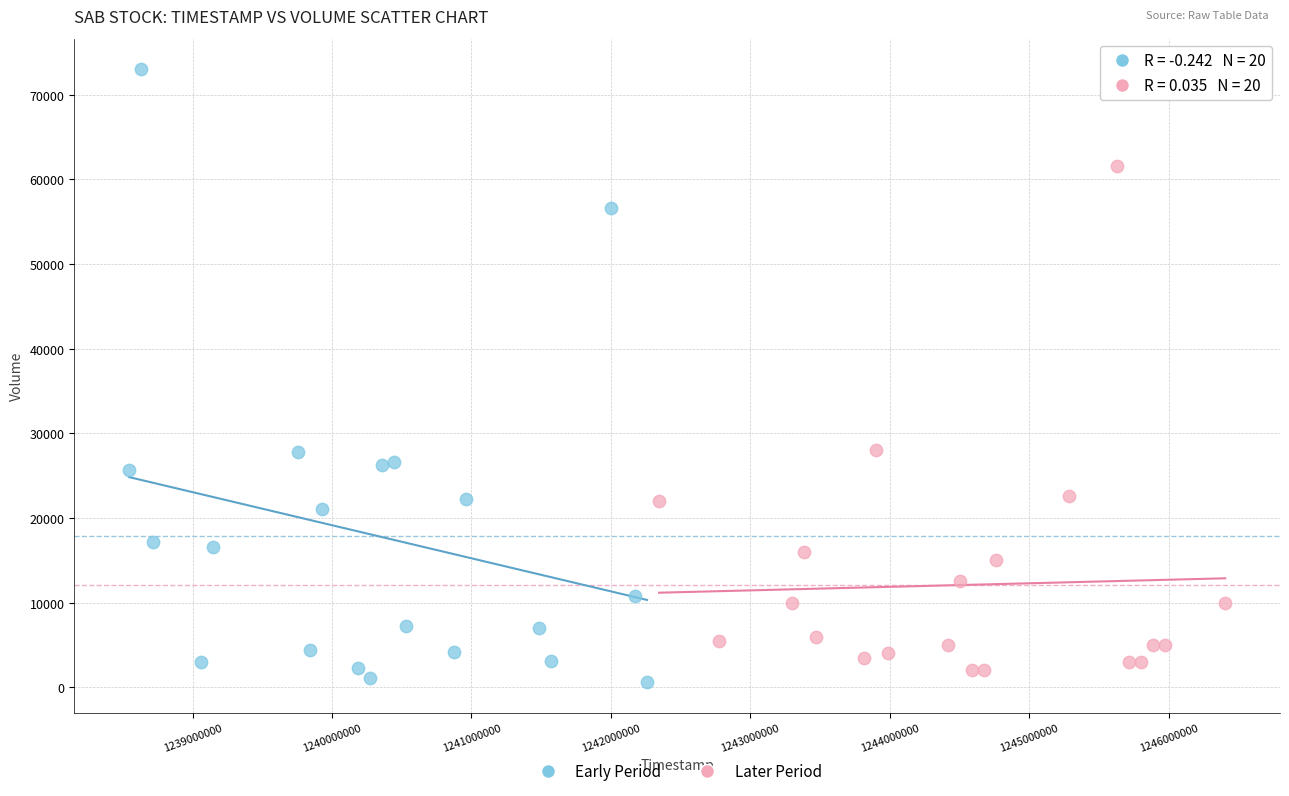

Which series reaches the maximum Y coordinate?

Early Period